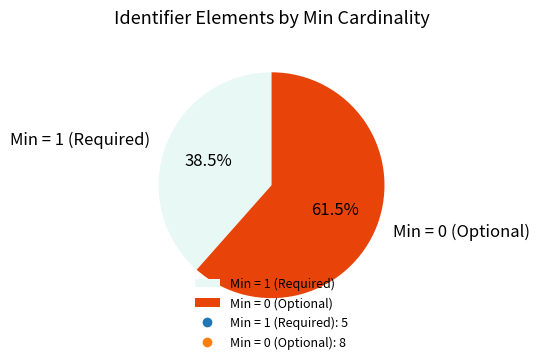

What is the smallest slice in the pie chart?

Min = 1 (Required)